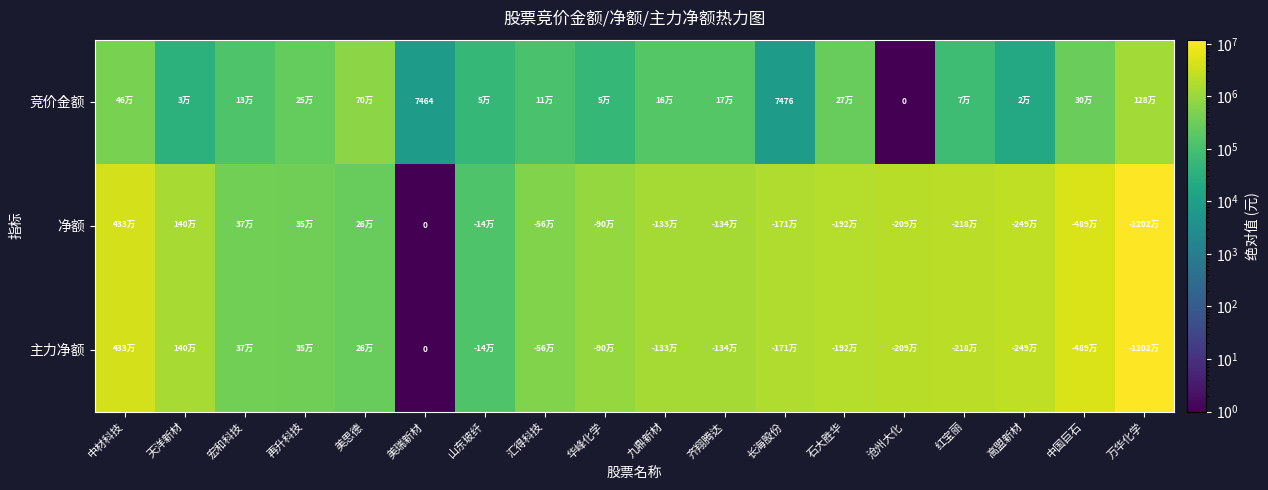

What is the difference between the second highest and second lowest values in the 净额 series?

4755542